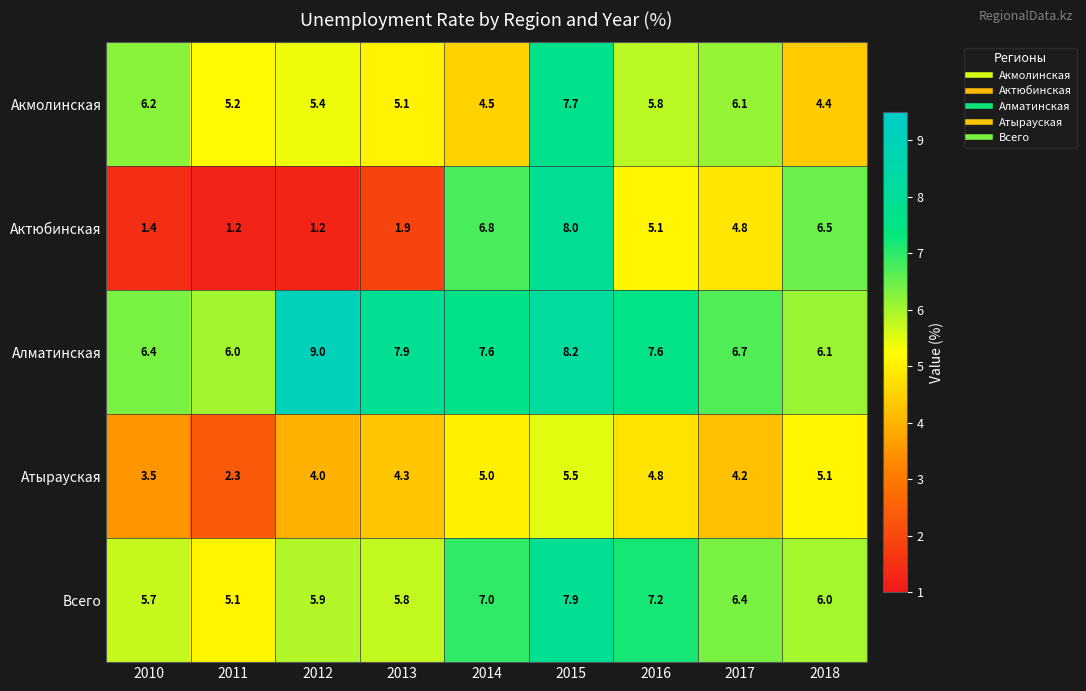

At which category is the sum across all series the highest?

2015